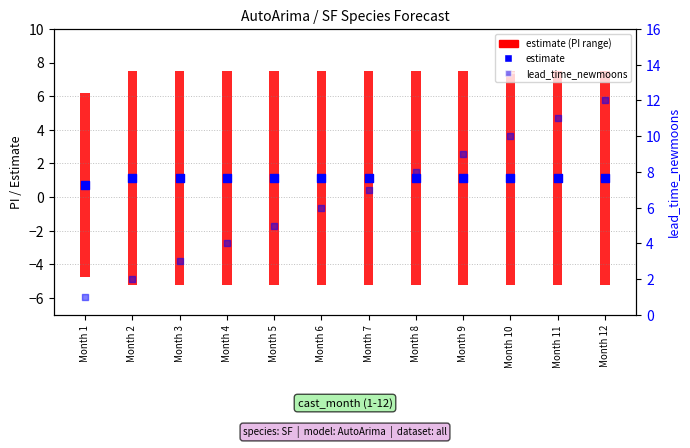

What is the total value across all series at Month 2?

15.9